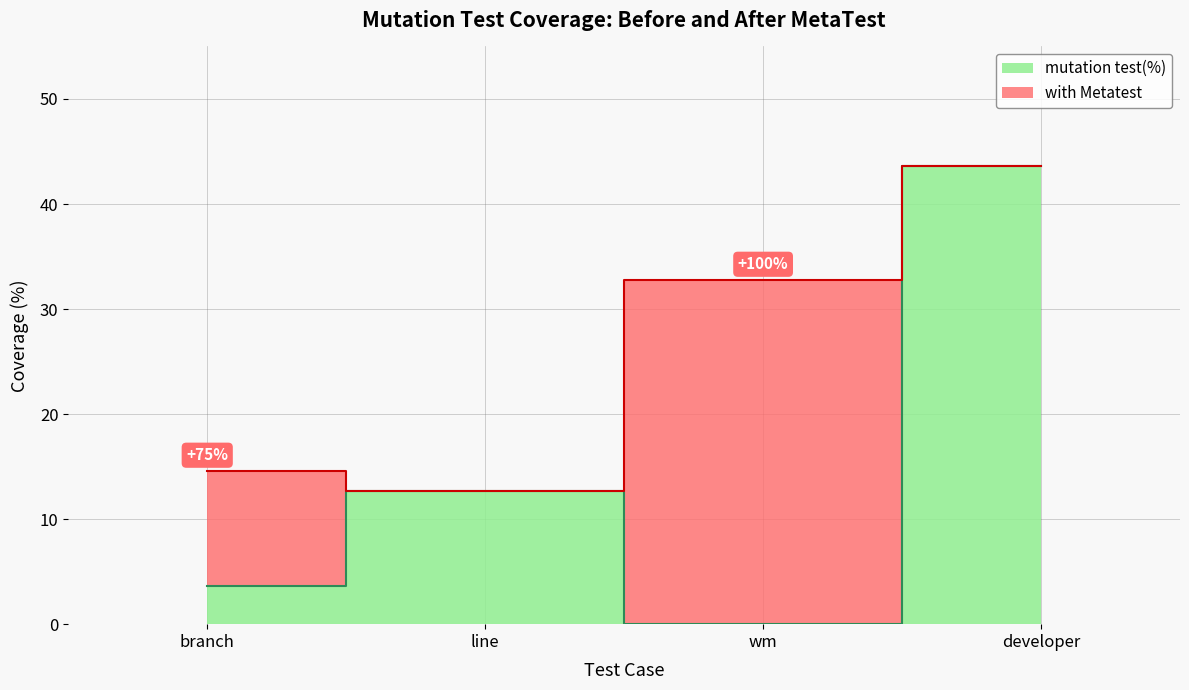

How many data points in with Metatest are above 32?

2